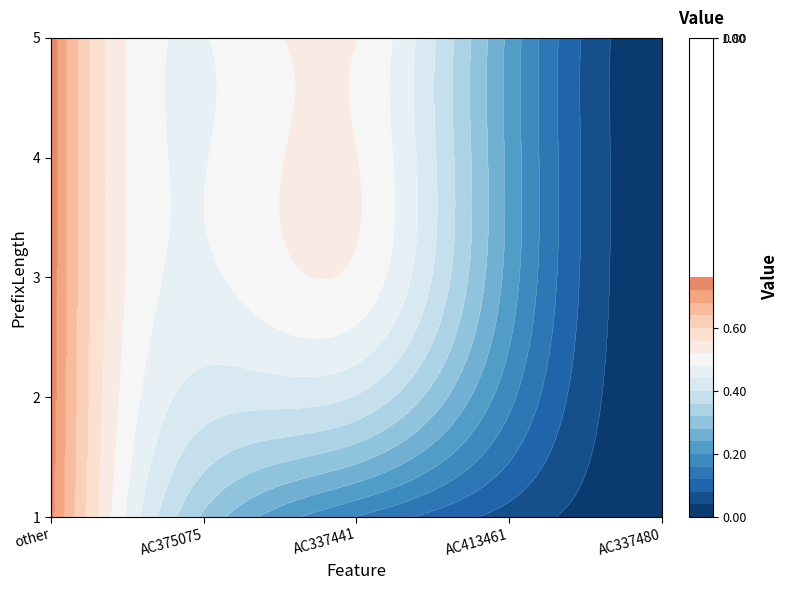

How many data points in 4 are above 0?

2